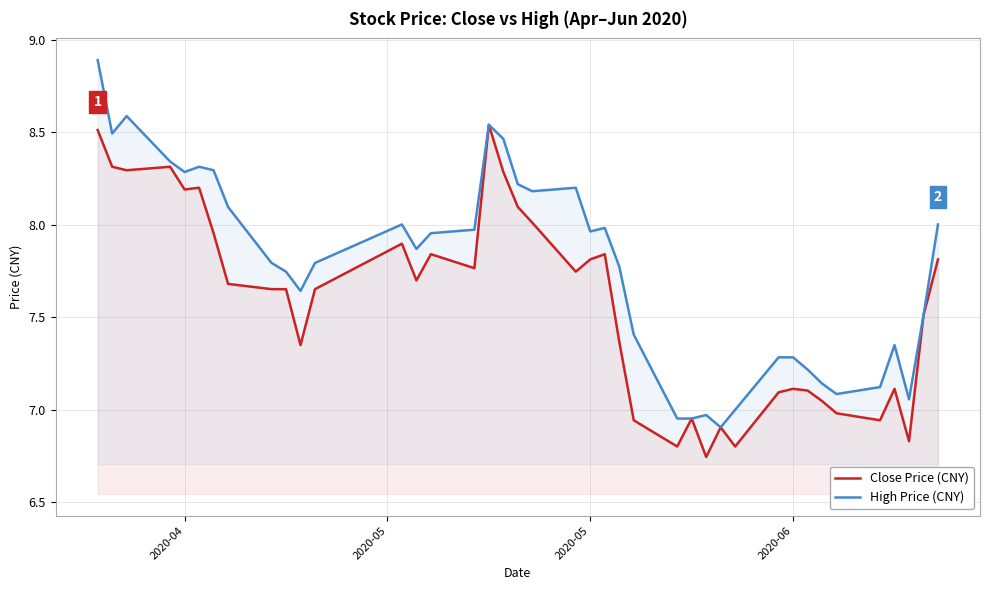

Reading left to right, what are all the values shown in this chart?

Close Price (CNY): 8.5	8.3	8.3	8.3	8.2	8.2	8.0	7.7	7.7	7.7	7.3	7.7	7.9	7.7	7.8	7.8	8.5	8.3	8.1	8.0	7.7	7.8	7.8	7.4	6.9	6.8	7.0	6.7	6.9	6.8	7.1	7.1	7.1	7.0	7.0	6.9	7.1	6.8	7.5	7.8
High Price (CNY): 8.9	8.5	8.6	8.3	8.3	8.3	8.3	8.1	7.8	7.7	7.6	7.8	8.0	7.9	8.0	8.0	8.5	8.5	8.2	8.2	8.2	8.0	8.0	7.8	7.4	7.0	7.0	7.0	6.9	7.0	7.3	7.3	7.2	7.1	7.1	7.1	7.3	7.1	7.5	8.0